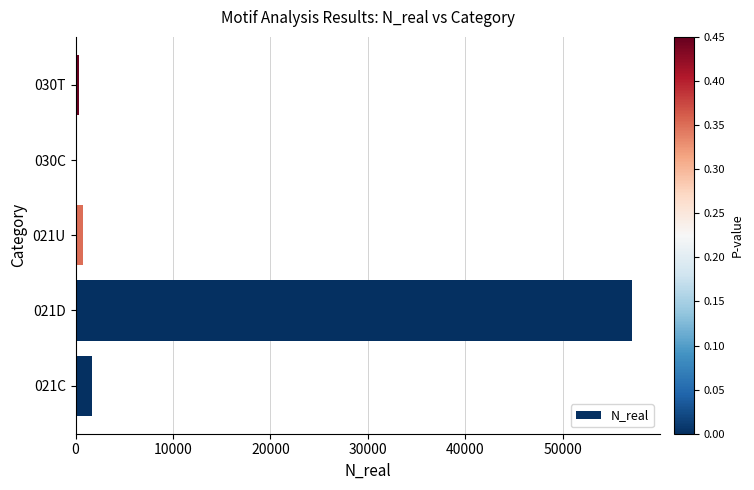

How many series are shown in this chart?

1